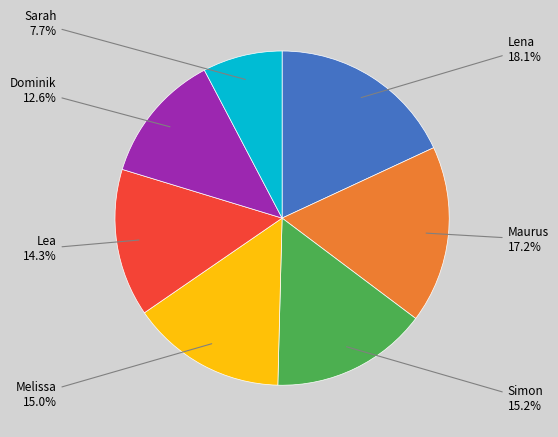

Is there a majority slice in this chart?

No